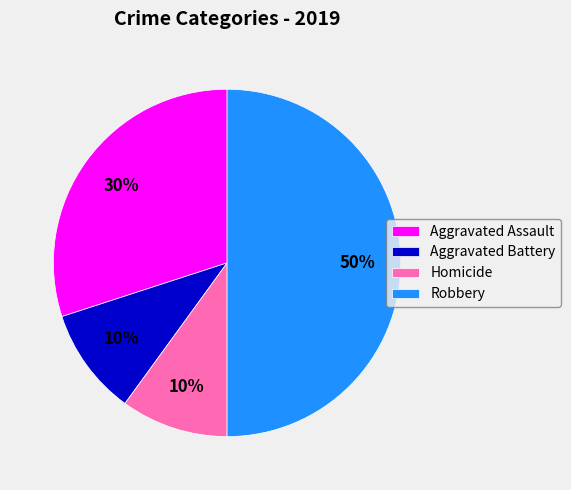

To the nearest percent, what is the average slice percentage?

25%